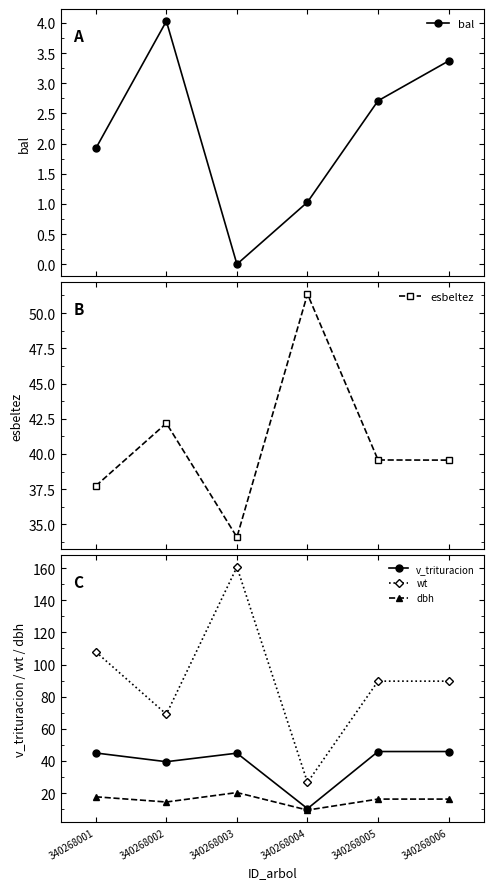

True or false: esbeltez has a value of 42.2 at 340268002.

True